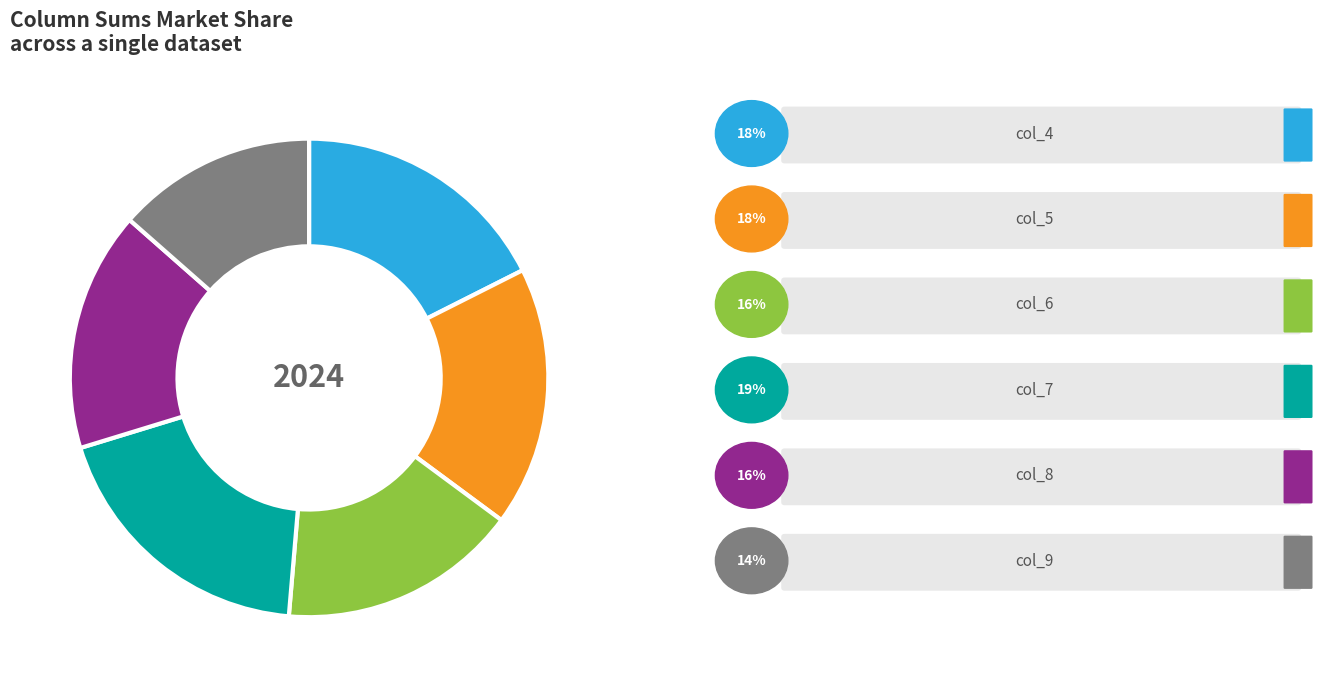

Is there any slice that represents more than half of the pie?

No